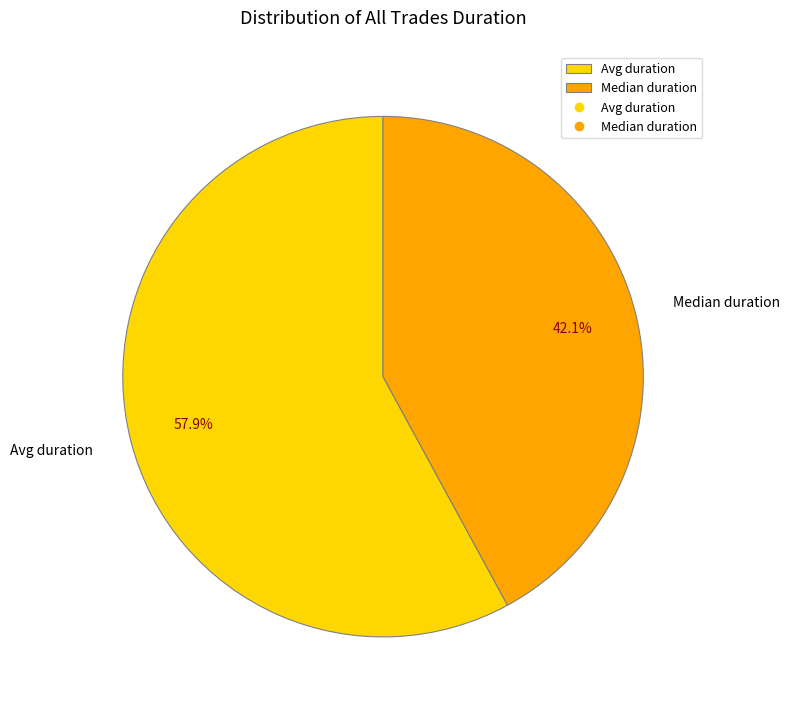

Rank the categories by value from highest to lowest.

Avg duration, Median duration